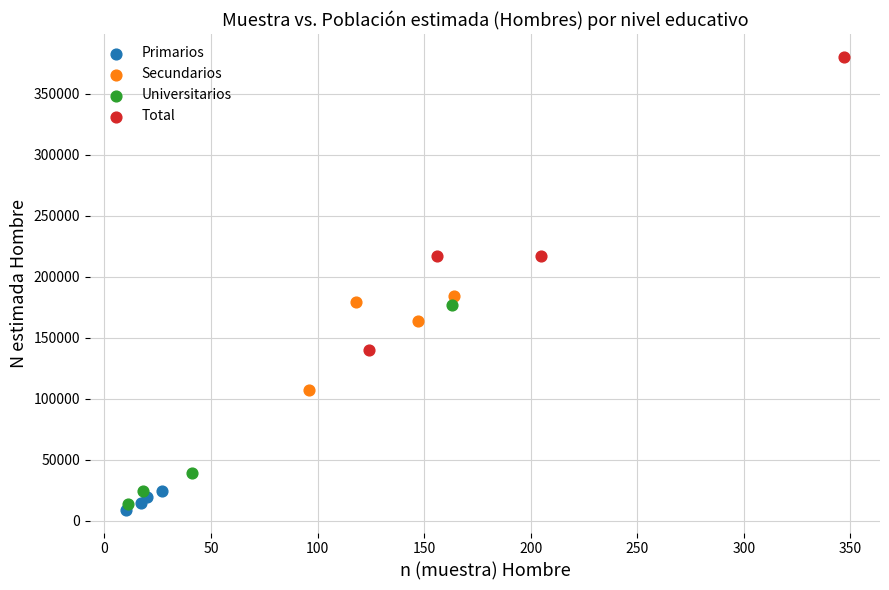

Which series contains the highest Y value?

Total